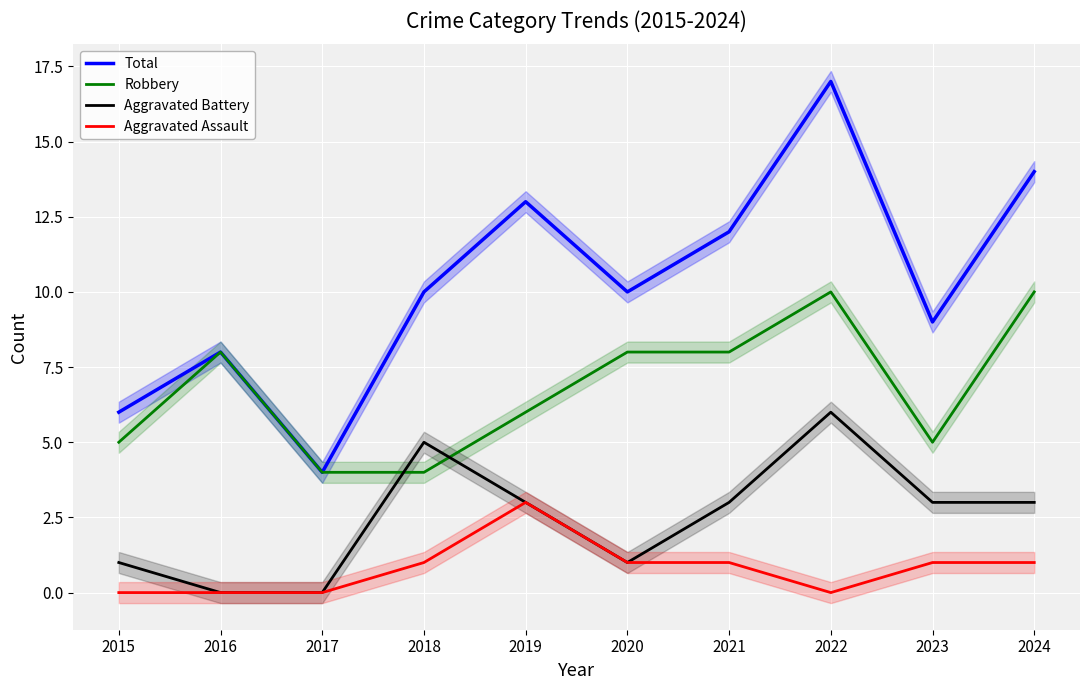

True or false: Aggravated Assault and Aggravated Battery intersect in this chart.

False